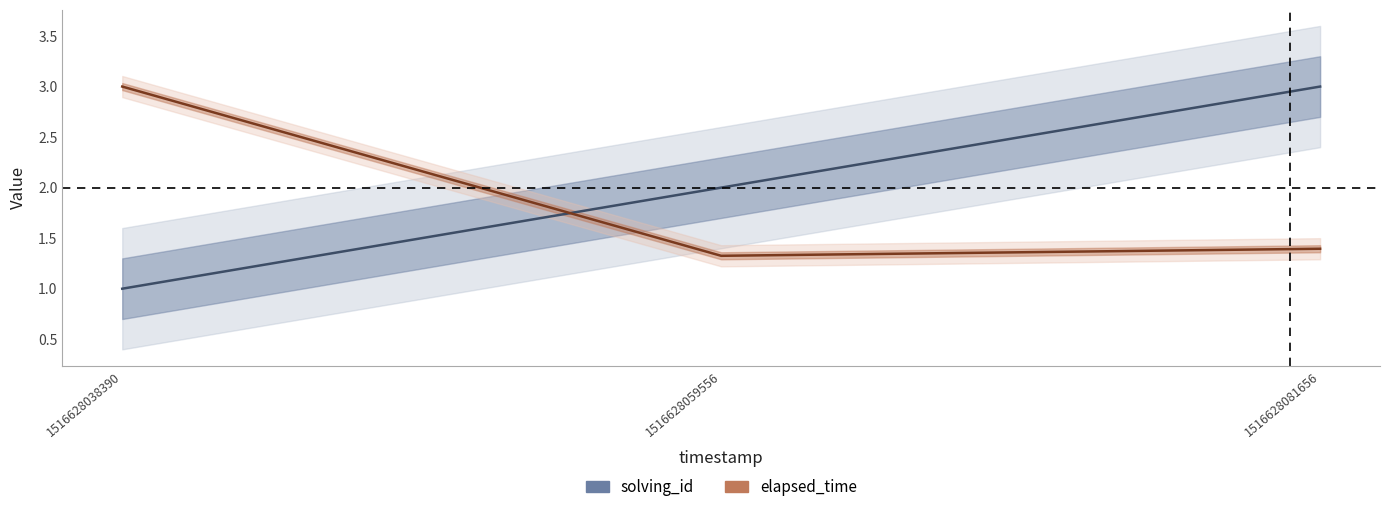

Reading right to left, list all the values displayed in this chart.

solving_id: 1516628081656=3.0	1516628059556=2.0	1516628038390=1.0
elapsed_time (norm.): 1516628081656=1.4	1516628059556=1.3	1516628038390=3.0